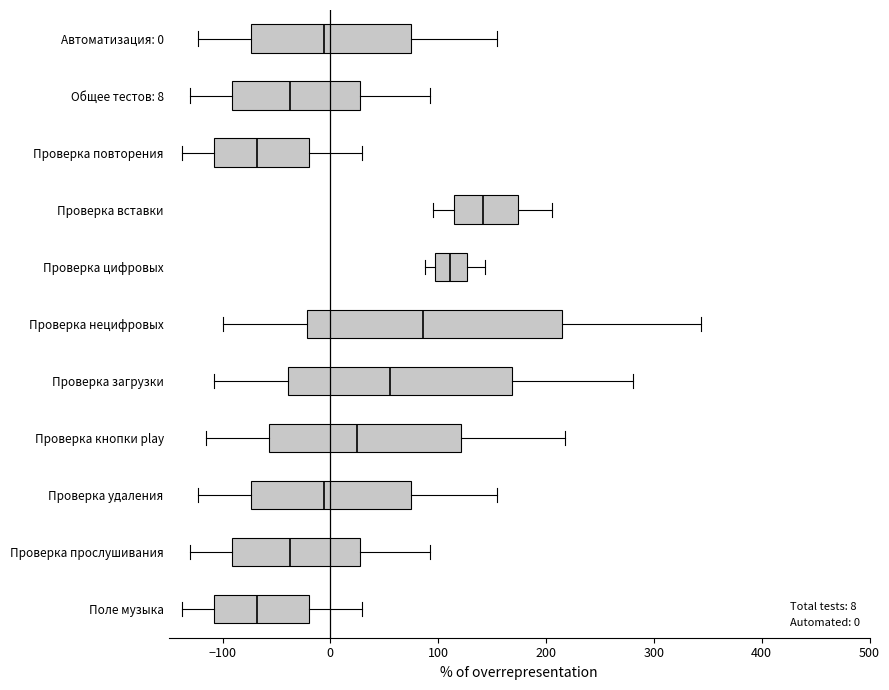

Which box is the widest, from its left edge to its right edge?

Проверка нецифровых